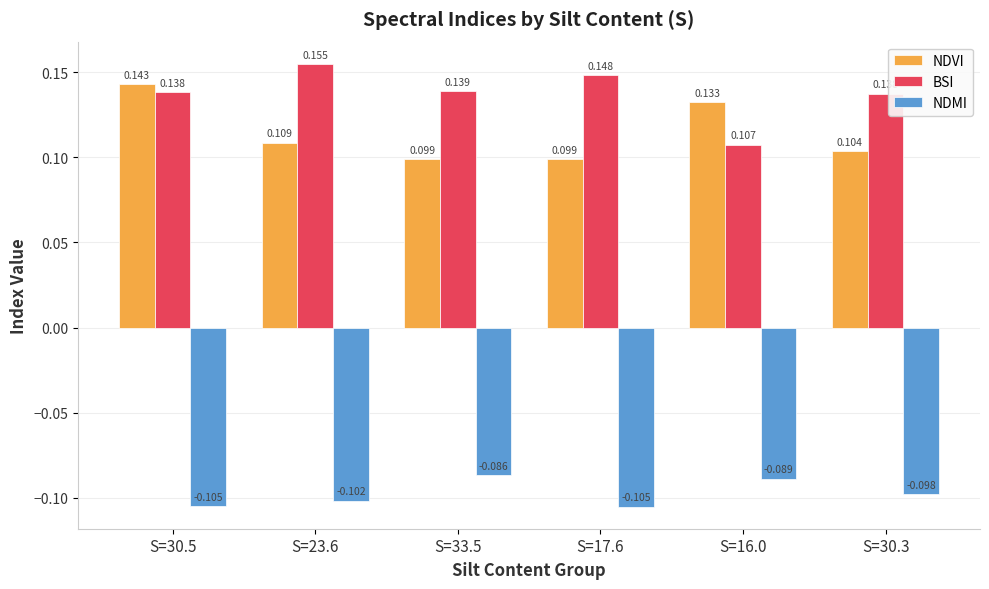

What position from the left is S=30.5?

1